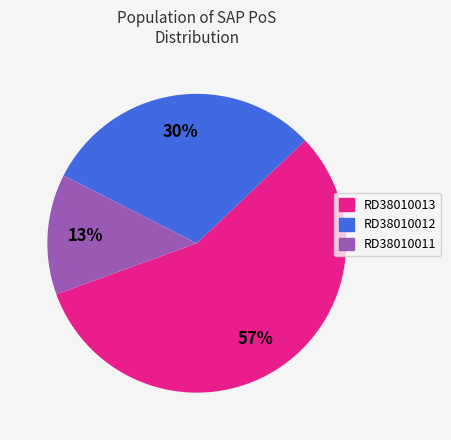

Is there a majority slice in this chart?

Yes